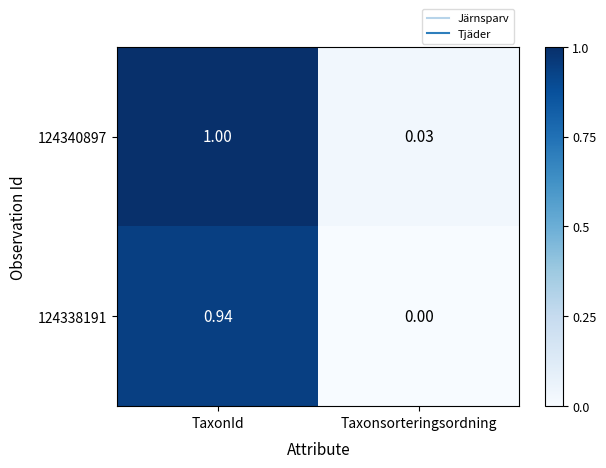

At which category is the sum across all series the highest?

TaxonId